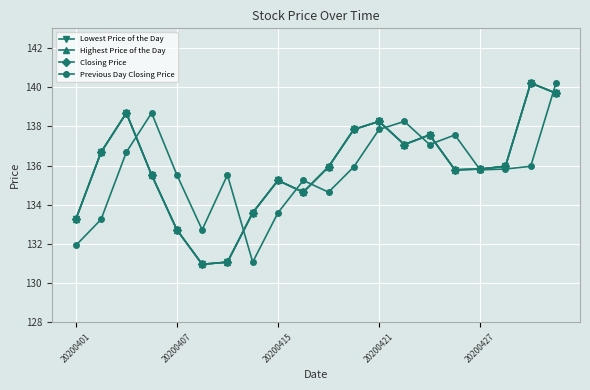

Is this an area chart (filled region under the line)?

No